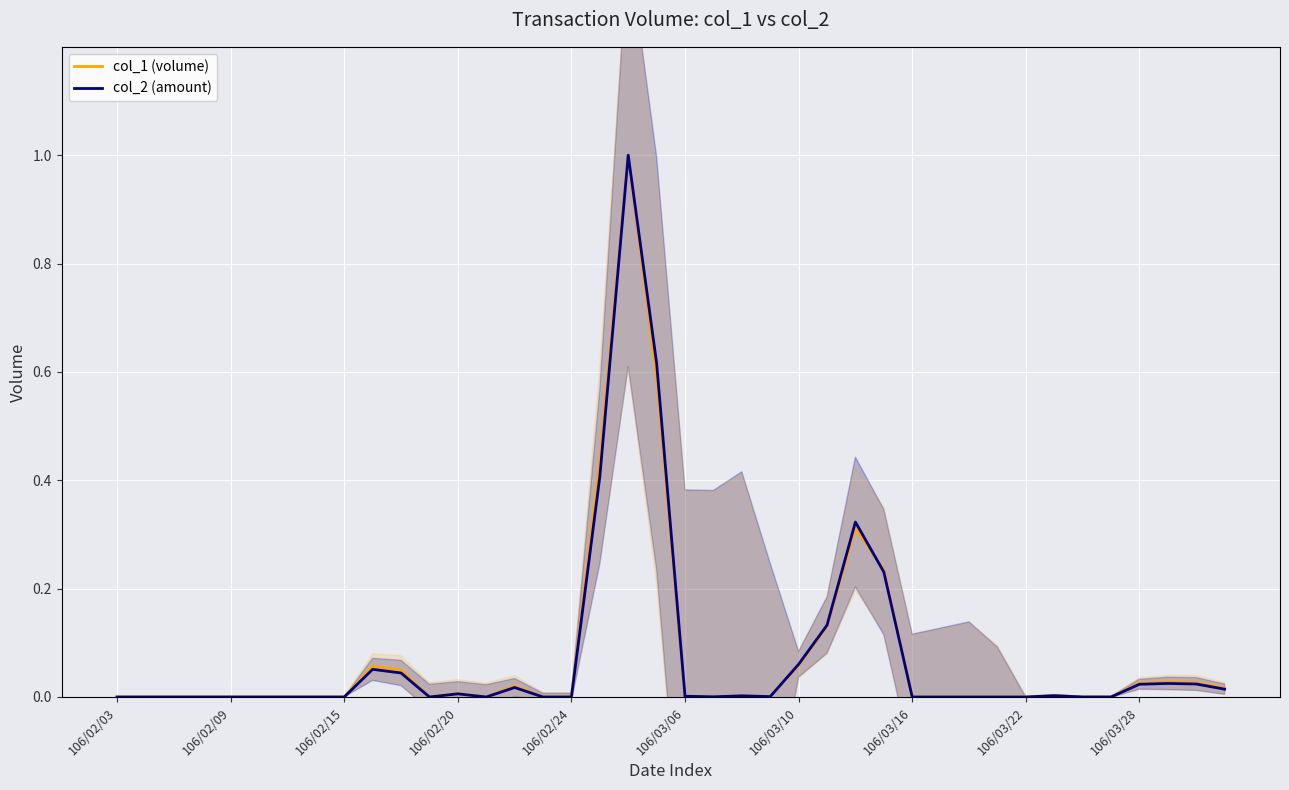

What is the highest value of the col_1 (volume) series?

1.0